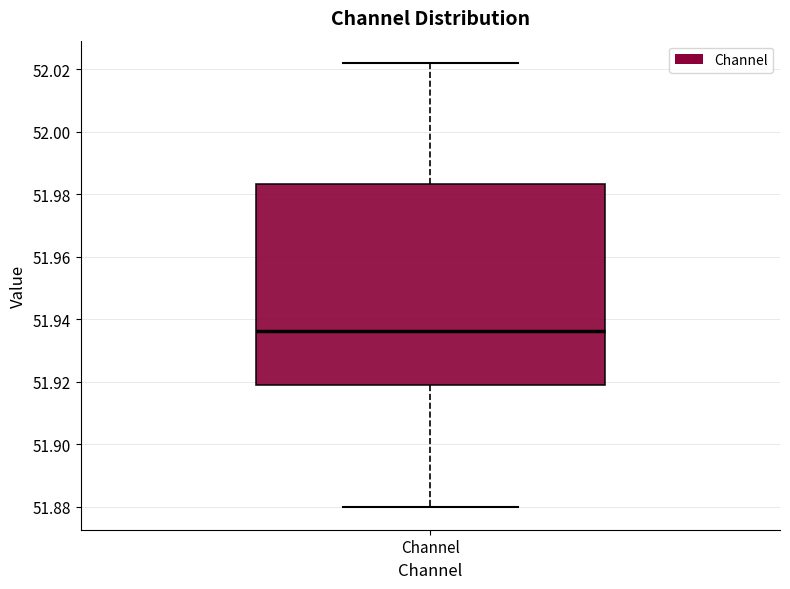

Transcribe this box plot: give where the median line is, the range the box spans, and where the two whiskers end, as read against the y-axis. The values are not printed on the chart, so give them approximately, as read against the axis.

median 51.936, box 51.918 to 51.984, whiskers 51.880 to 52.022